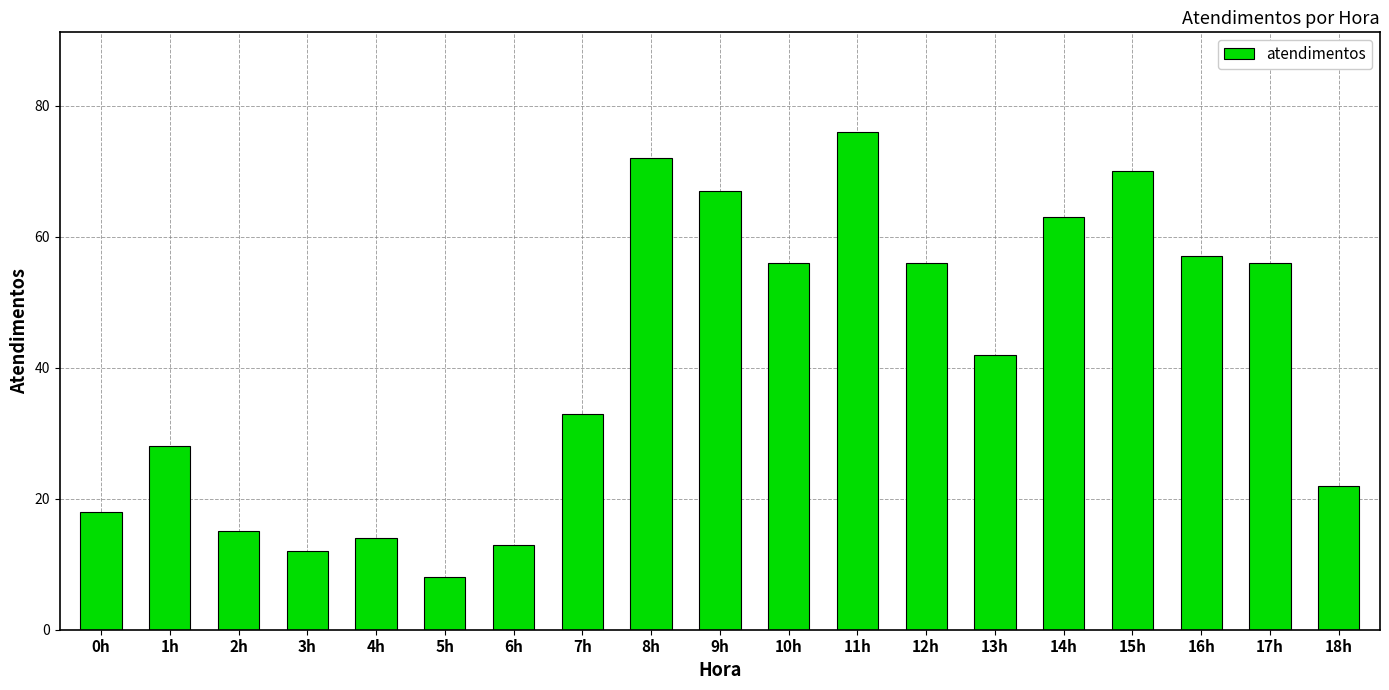

How many data points are less than 42?

9